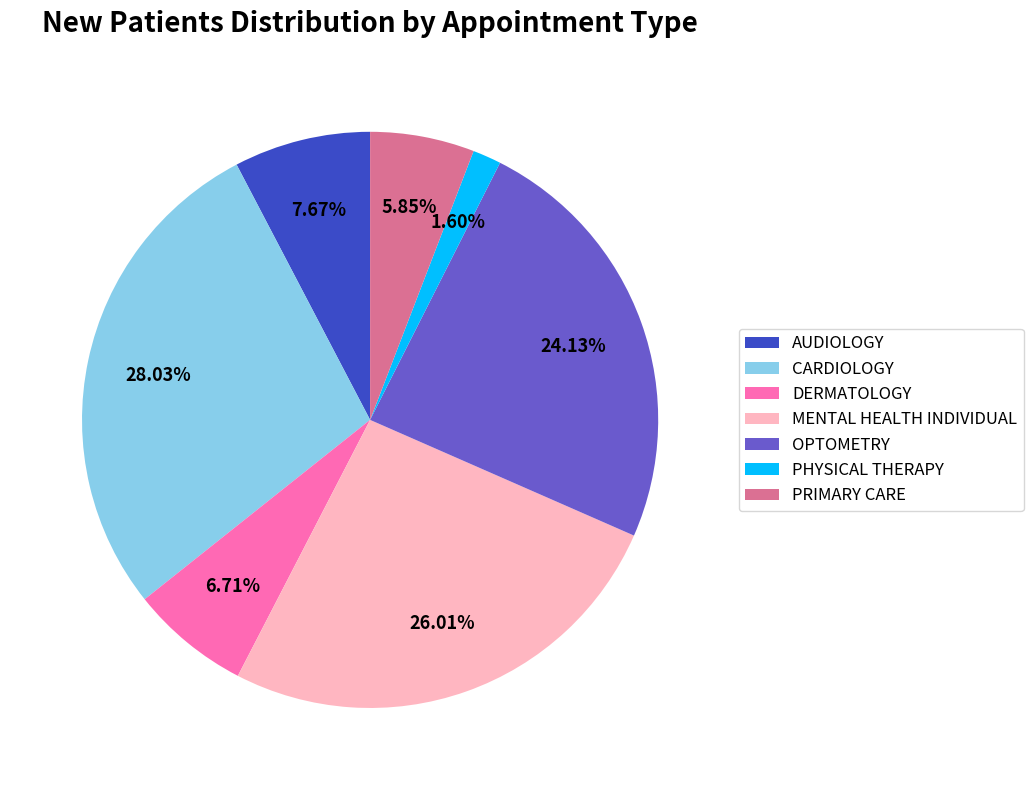

Is the sum of AUDIOLOGY and CARDIOLOGY greater than half?

No